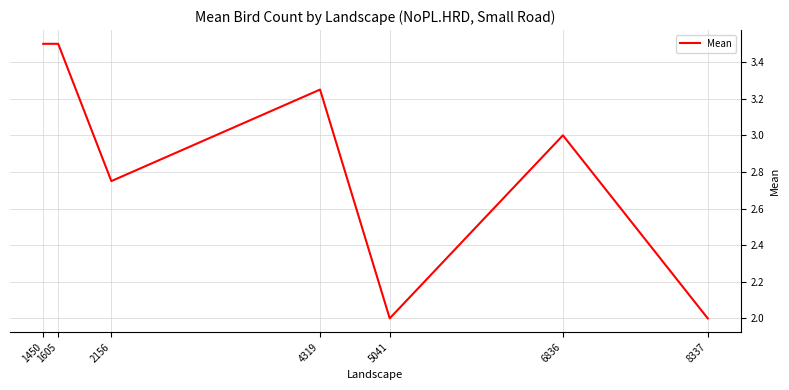

How many lines are shown in the chart?

1